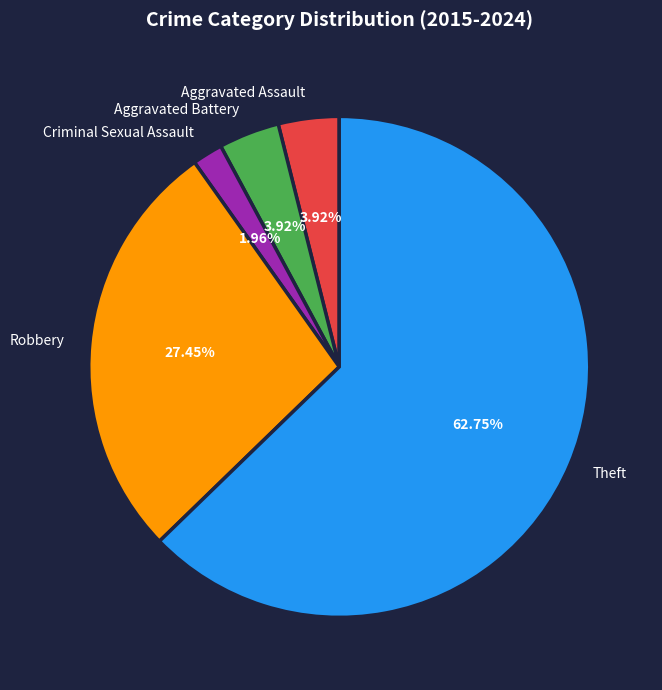

How many slices are in this pie chart?

5